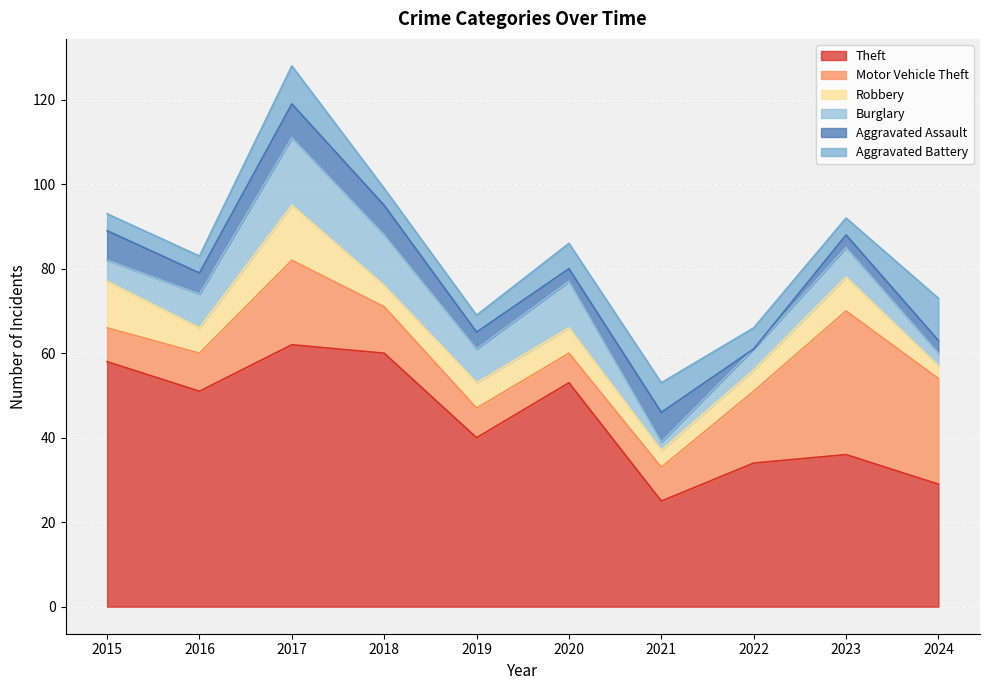

What is the greatest value displayed?

62